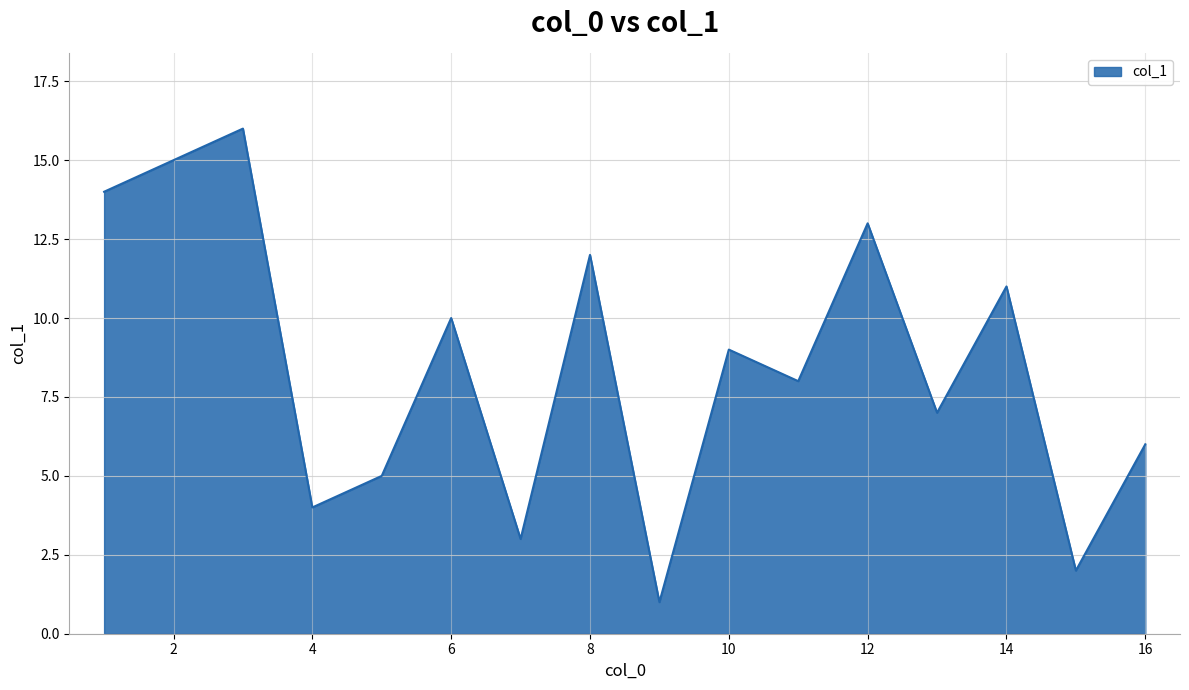

What is the maximum value shown in the chart?

16